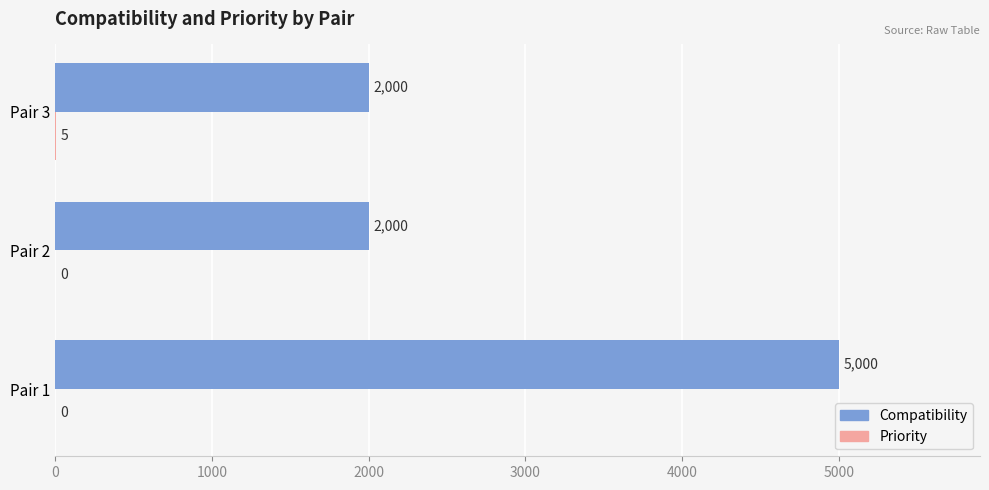

Which category has the highest value in the Compatibility series?

Pair 1